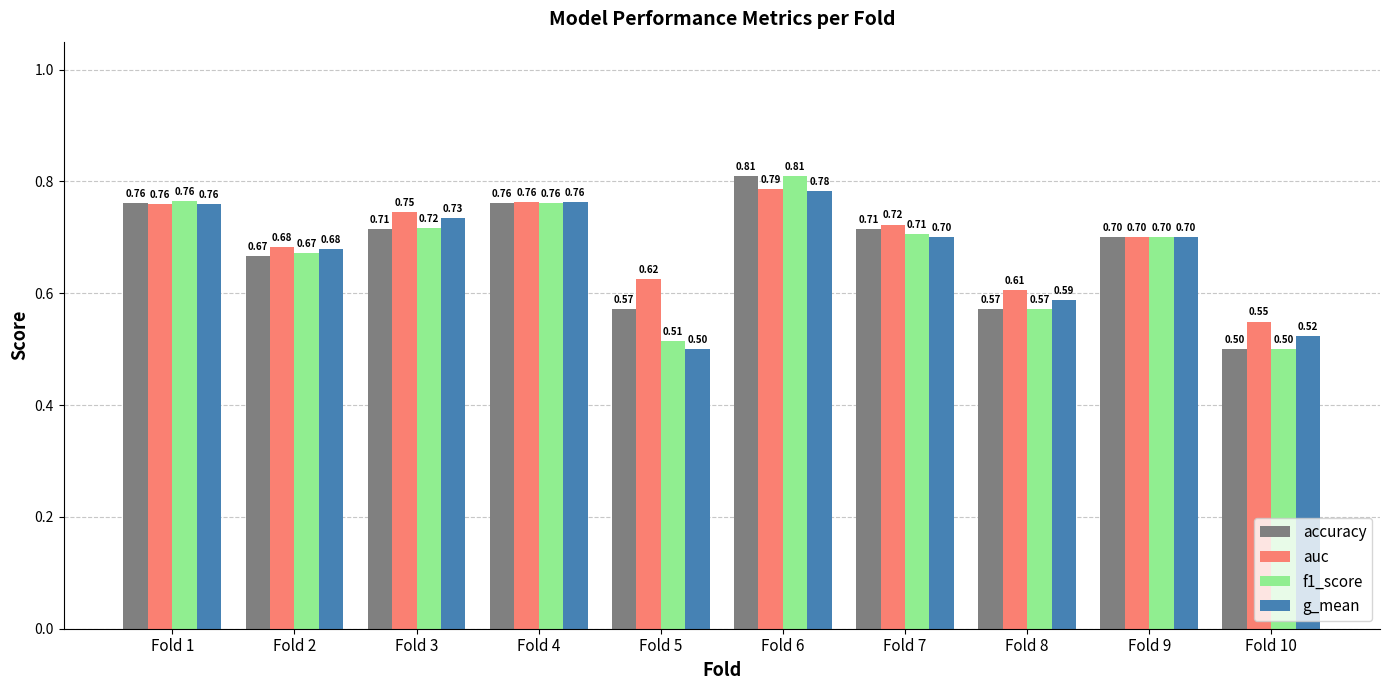

Count the auc values in the range 0 to 1.

10